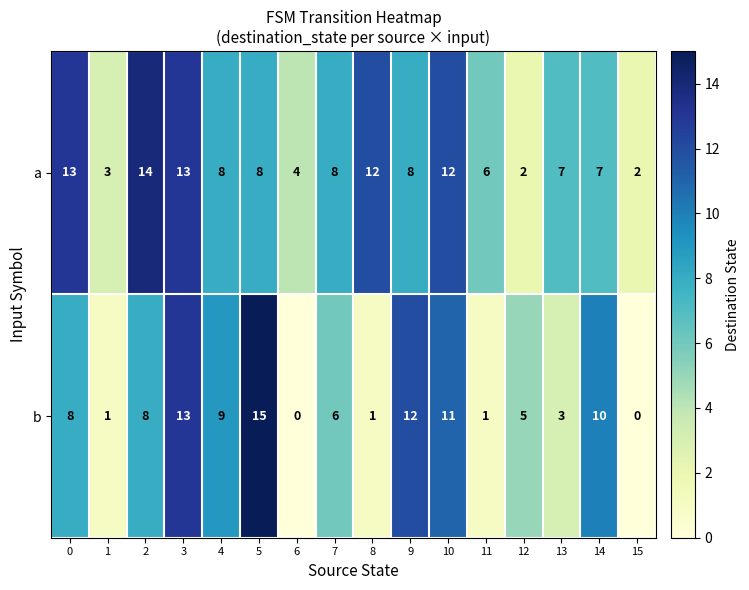

At 6, list the series in order from largest to smallest.

a, b